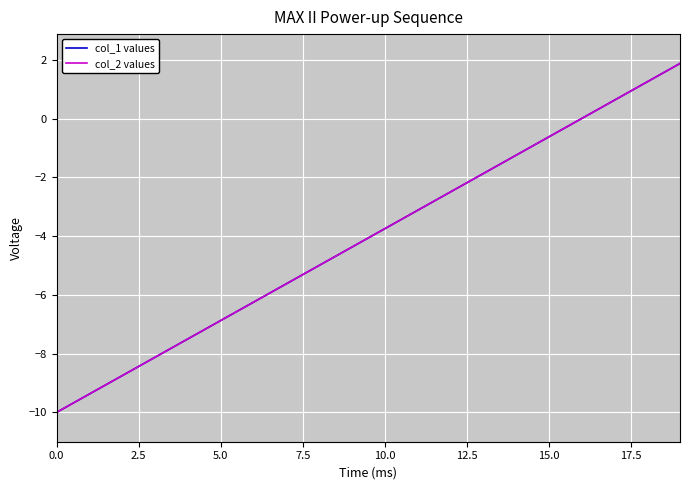

What is the label of the 13th point from the right?

17.5